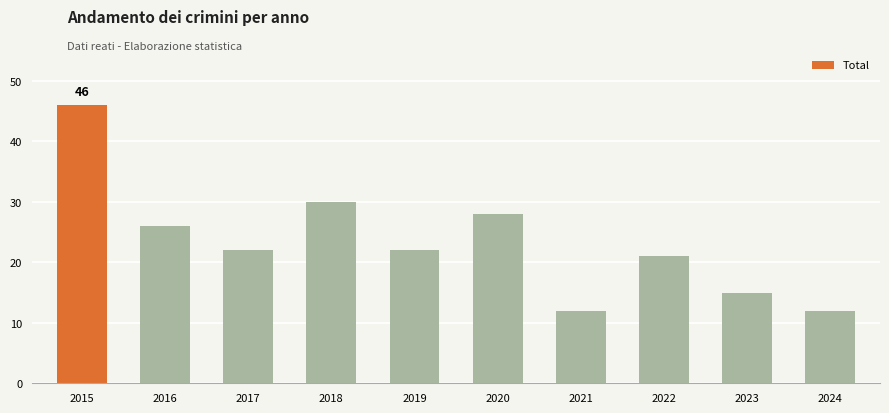

At which category does the chart reach its peak across all series?

2015